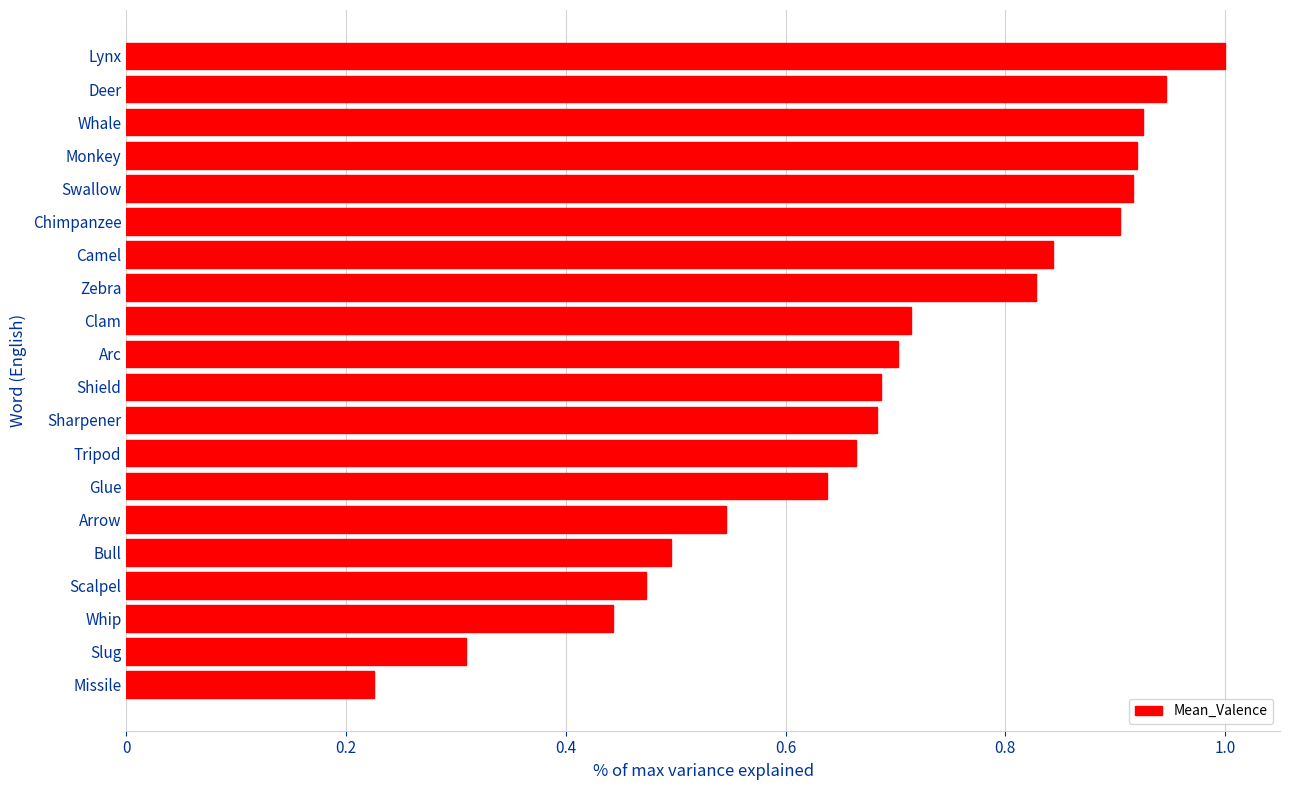

Count the number of data series in this chart.

1